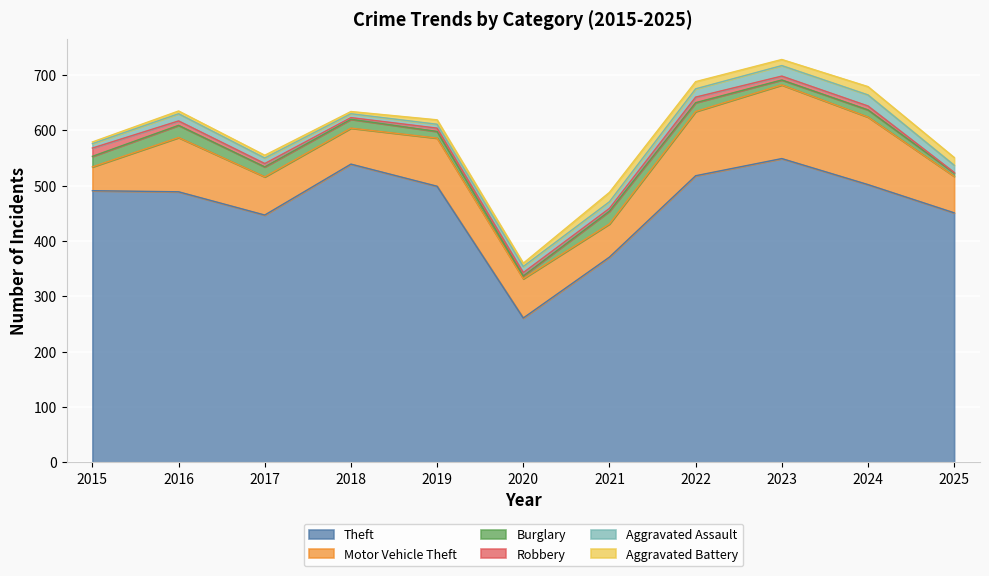

Which series has the largest total across all categories?

Theft